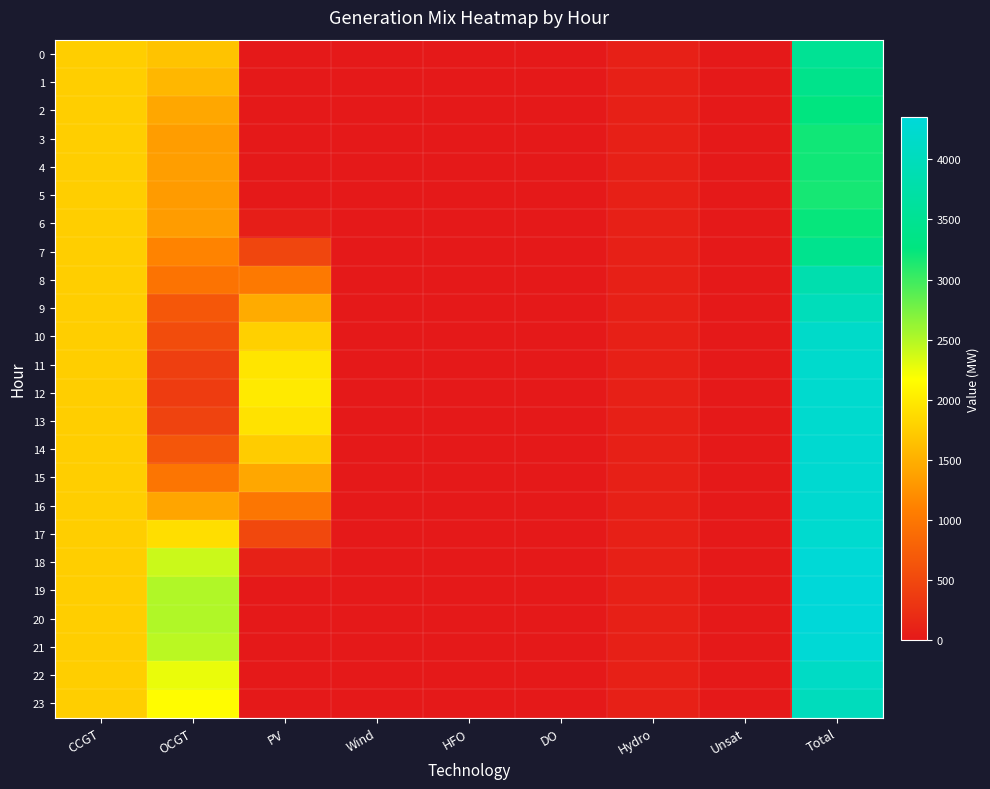

What is the spread (max minus min) of values at Total?

1182